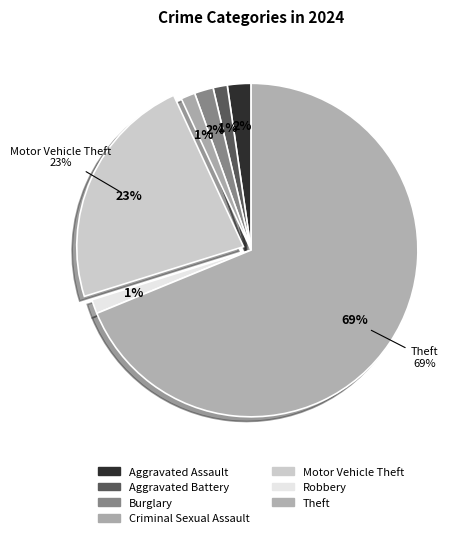

What percentage is NOT represented by Robbery?

98.6%